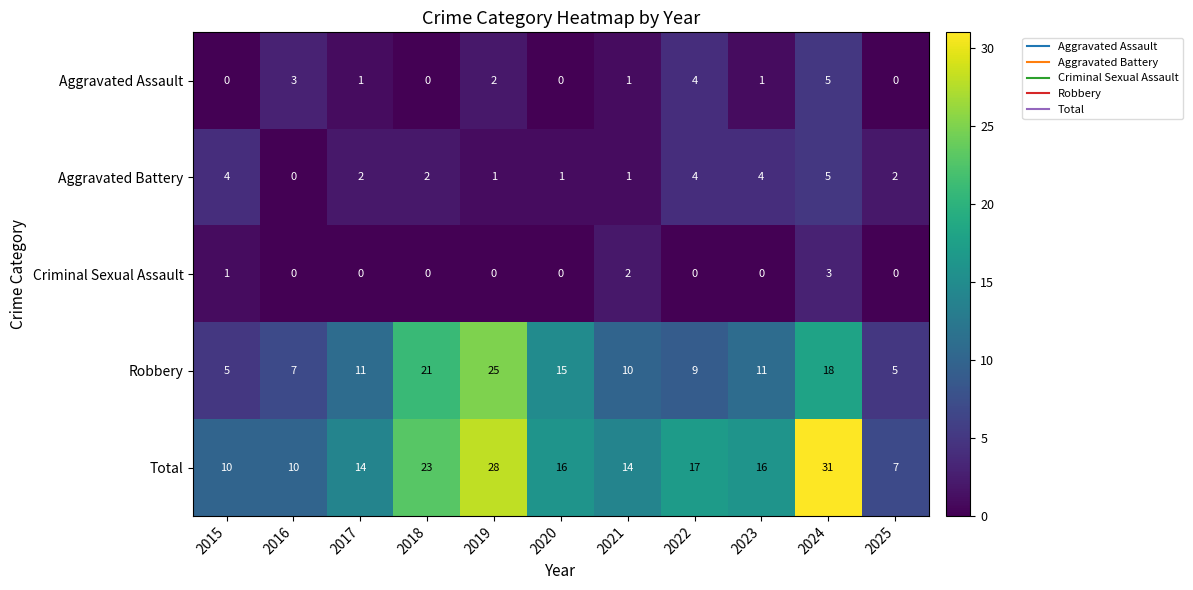

At which category is the sum across all series the highest?

2024